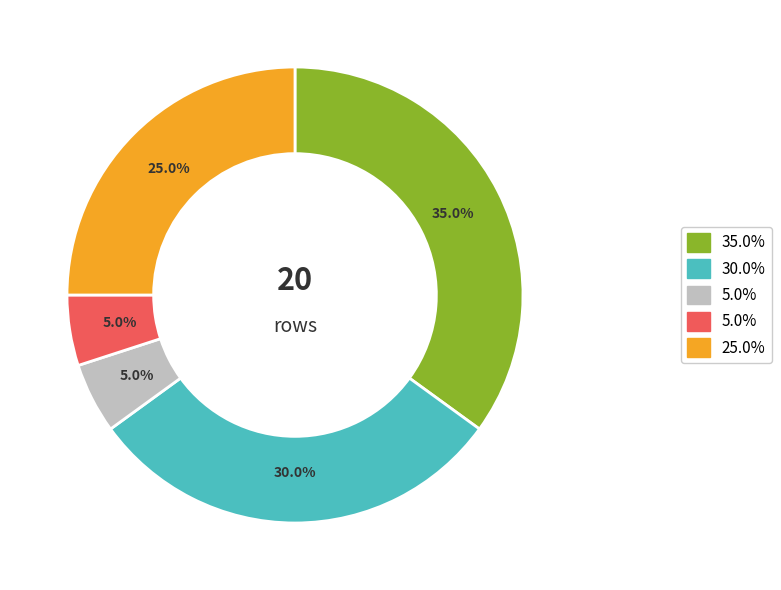

Does any single category account for the majority?

No